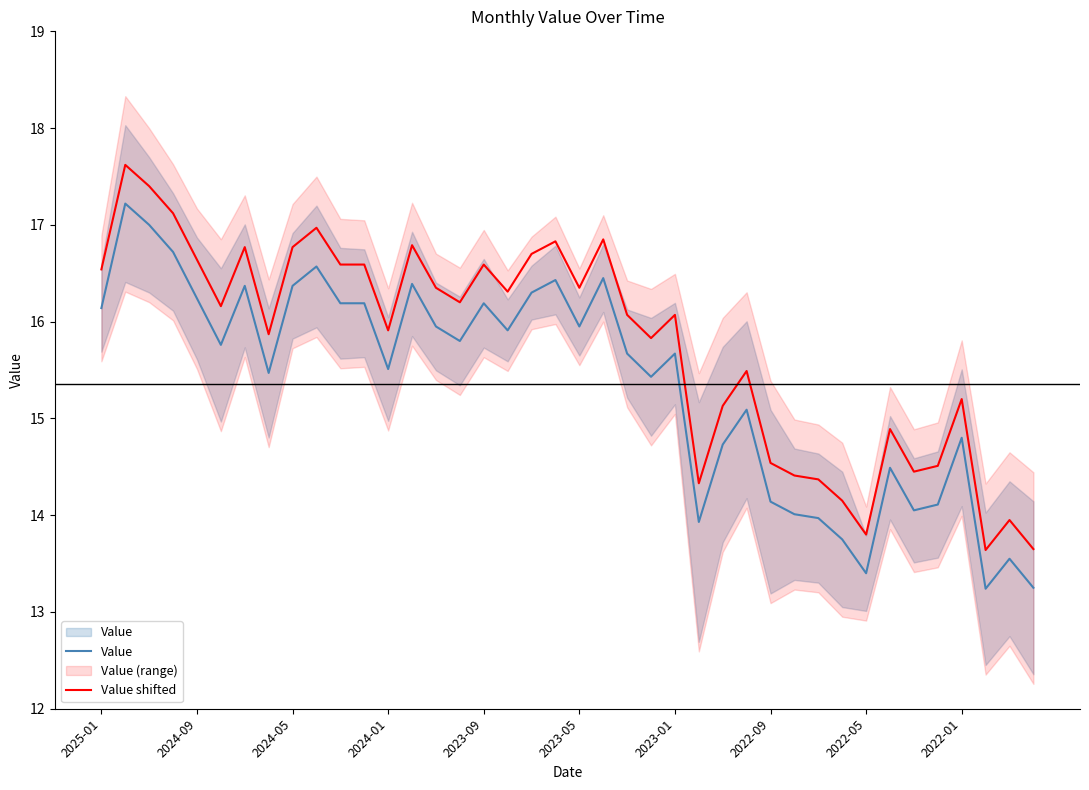

What is the highest value of the Value series?

17.2